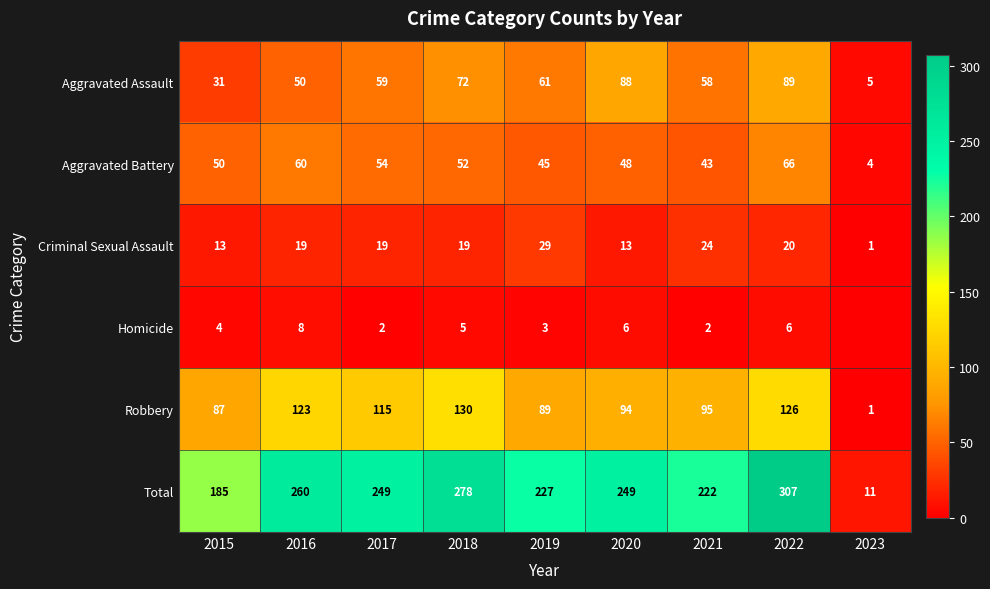

At 2016, list the series in order from smallest to largest.

Homicide, Criminal Sexual Assault, Aggravated Assault, Aggravated Battery, Robbery, Total